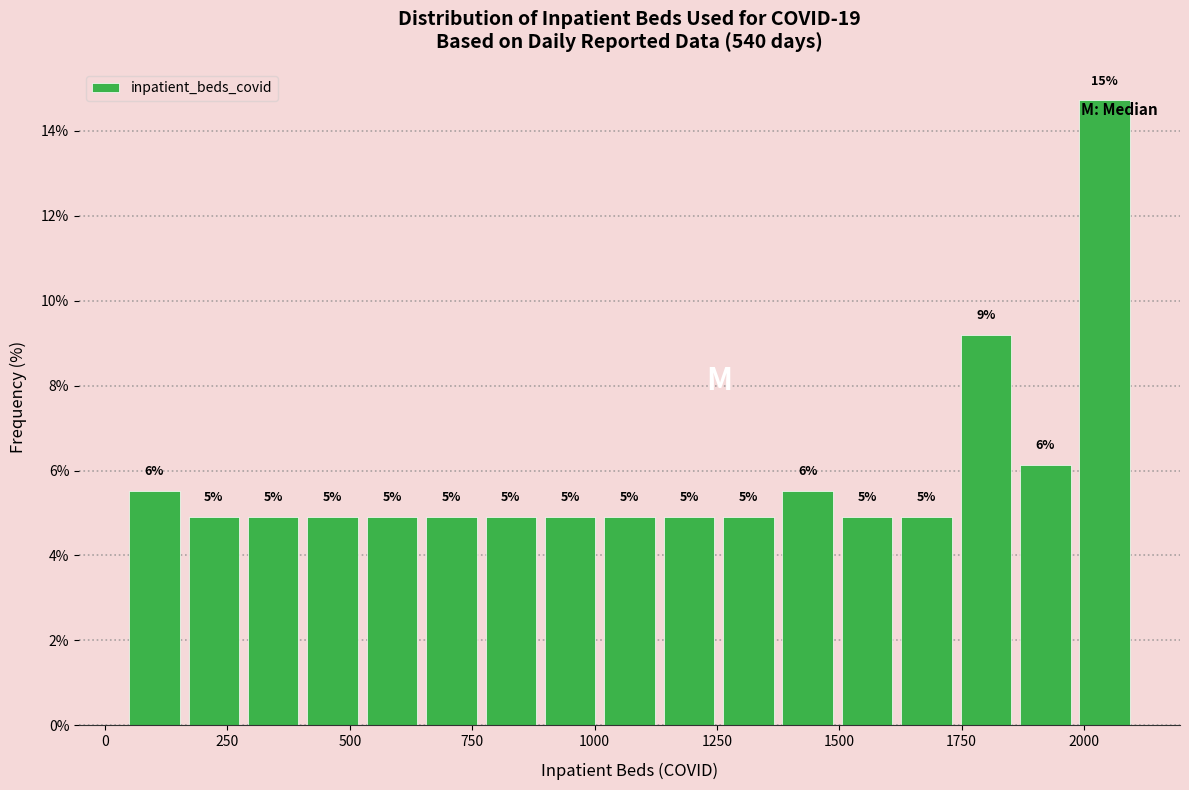

Read against the x-axis, roughly where is the centre of the tallest bar?

2050